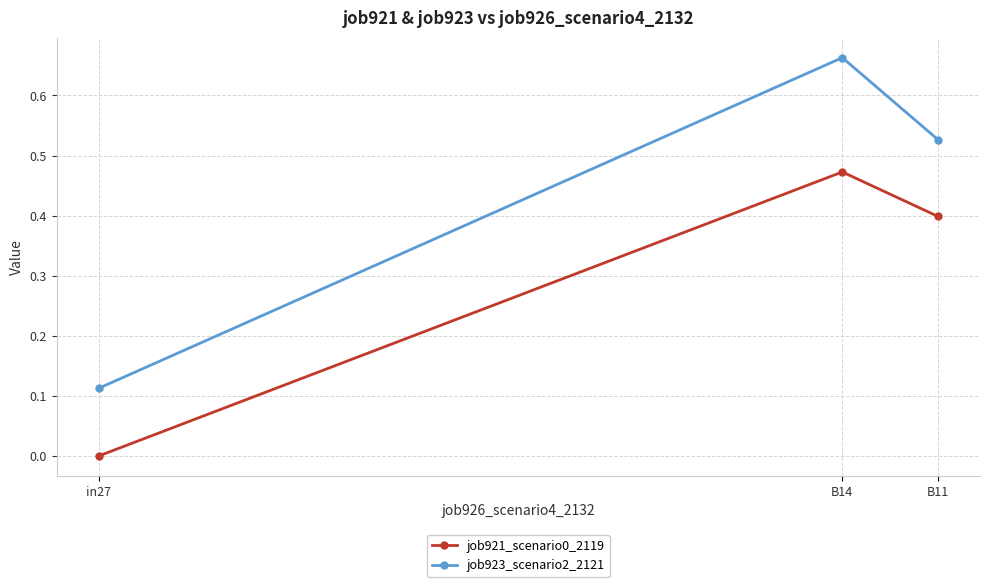

Which category has the highest value across all series?

B14